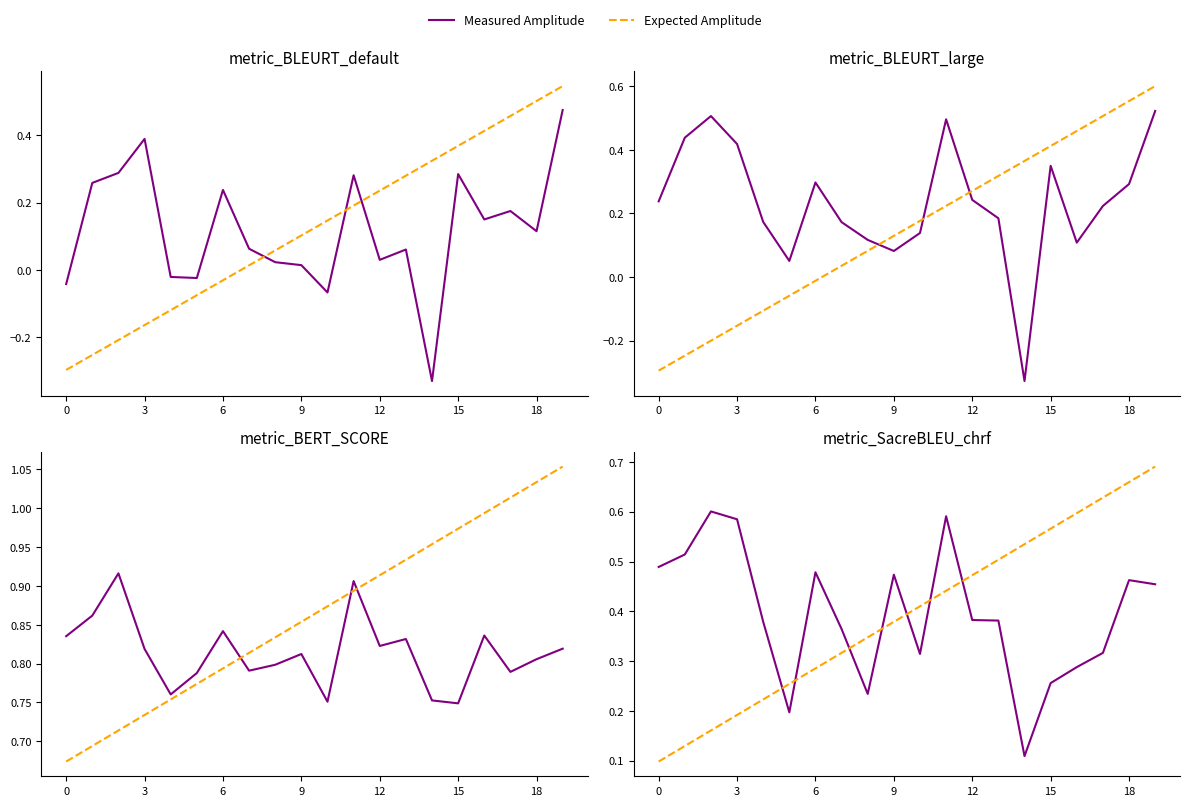

True or false: Measured Amplitude has a value of 0.2 at 12.

False